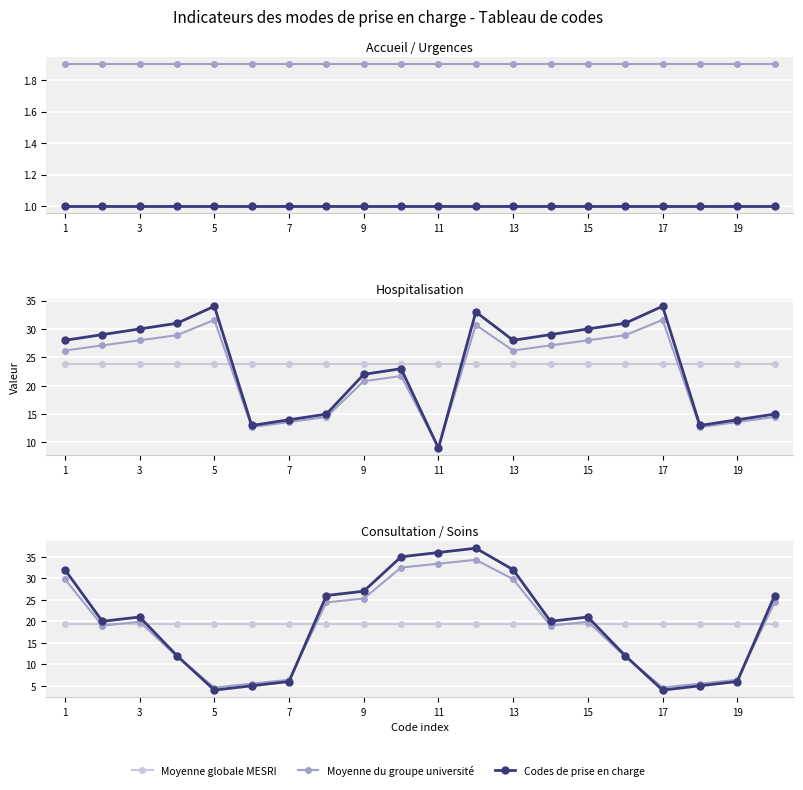

What is the value of the Moyenne du groupe université point at the 5th from the left?

4.6